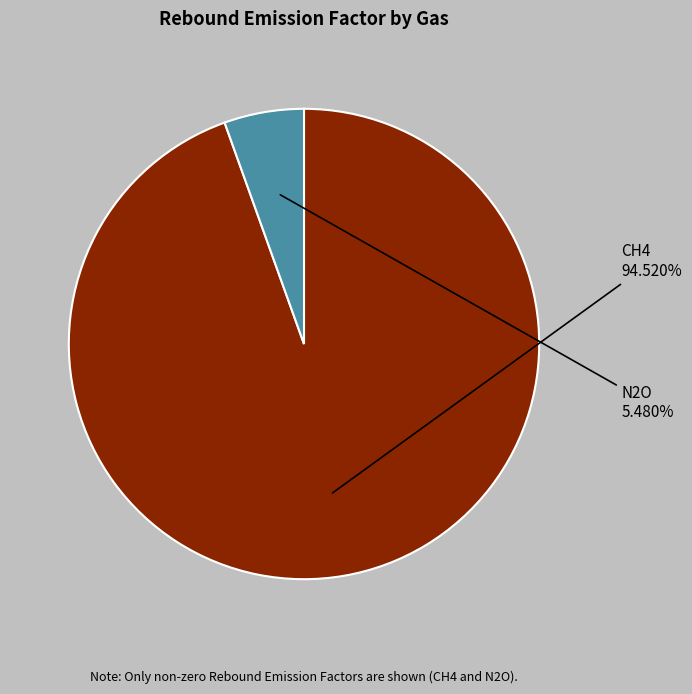

Is there any slice that represents more than half of the pie?

Yes